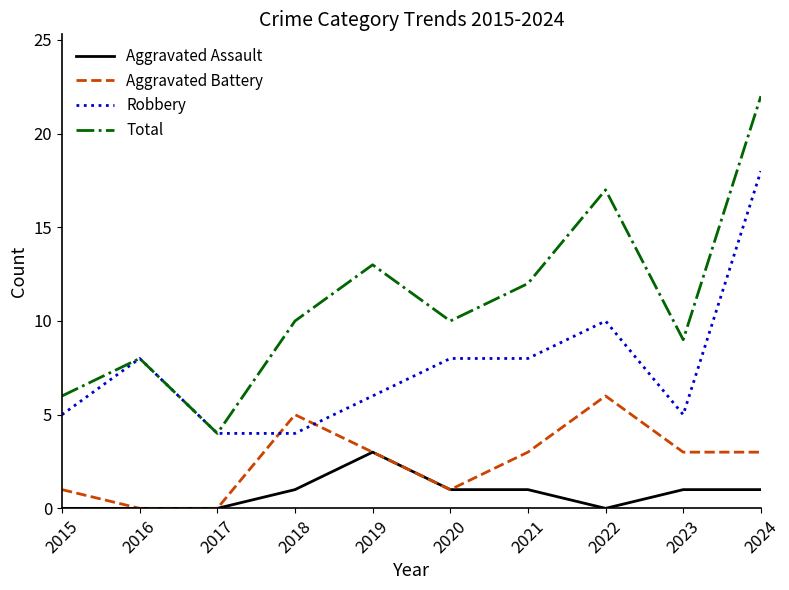

Rank the series by their maximum value, from highest to lowest.

Total, Robbery, Aggravated Battery, Aggravated Assault